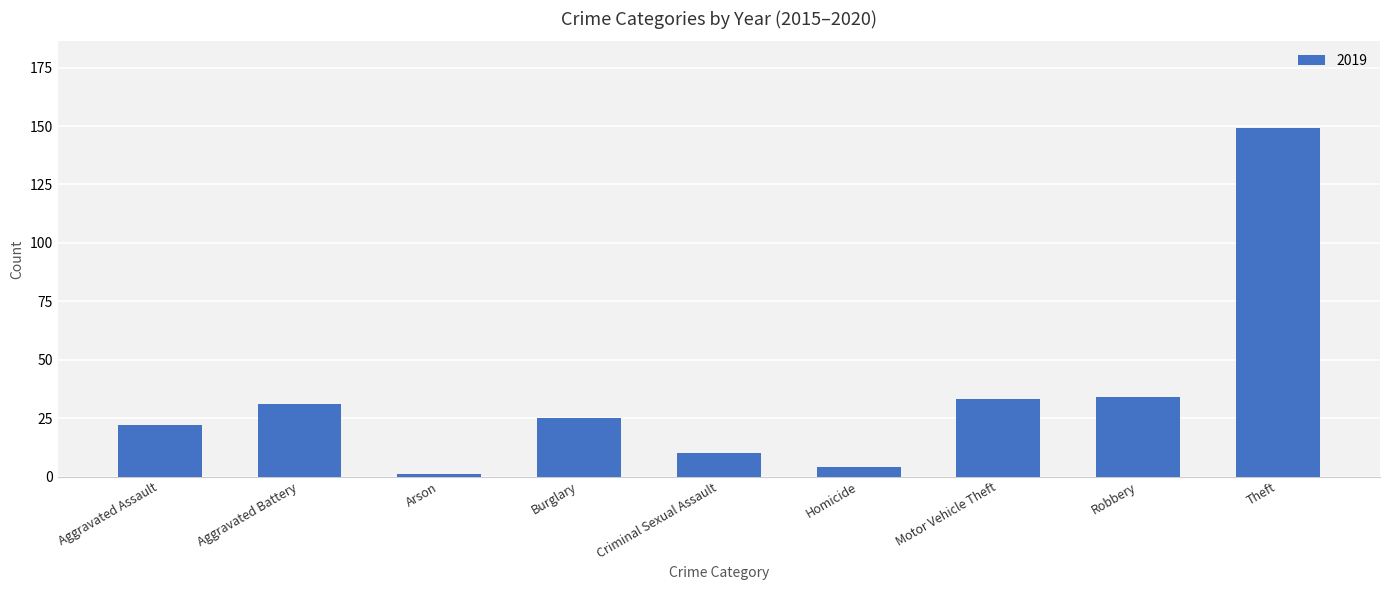

Which has a higher value, Homicide or Aggravated Assault?

Aggravated Assault